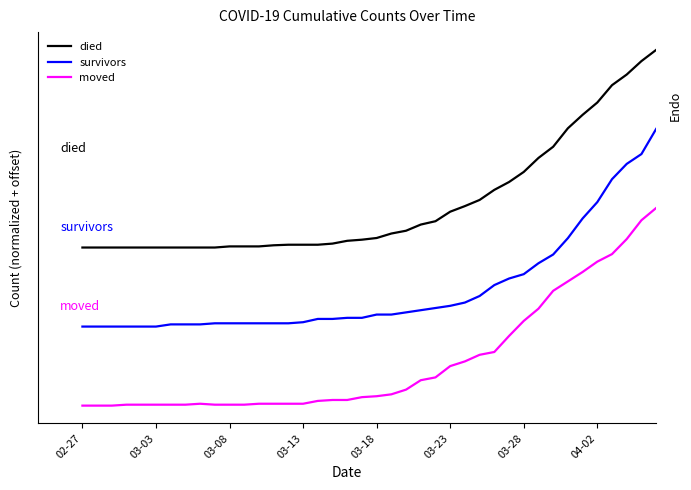

Which label corresponds to the smallest value in the chart?

02-27